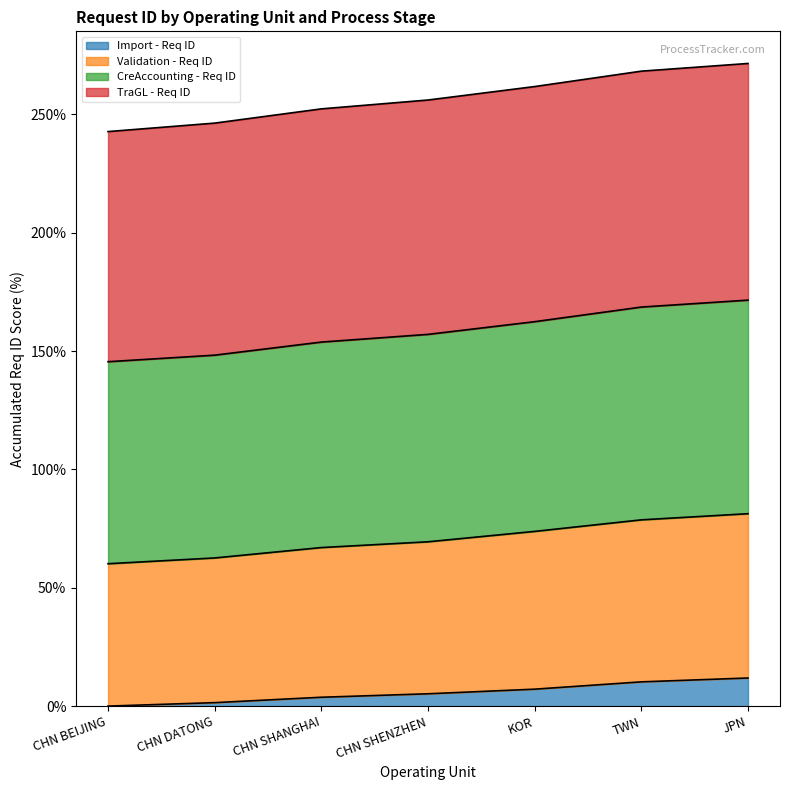

True or false: CreAccounting - Req ID and Validation - Req ID intersect in this chart.

False